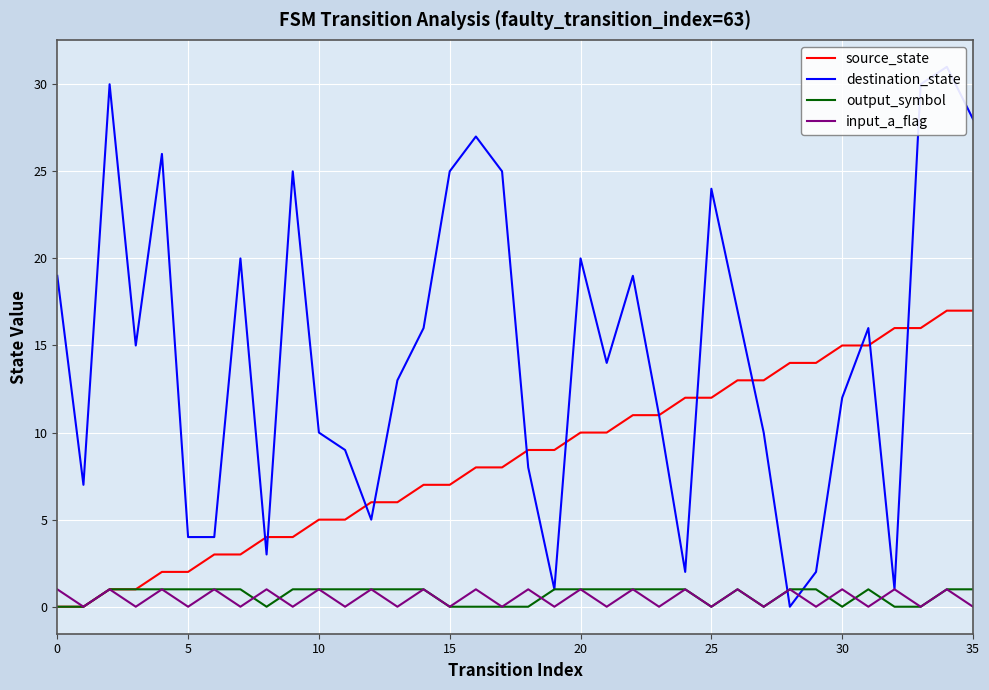

What are all the series names shown in the legend?

source_state, destination_state, output_symbol, input_a_flag